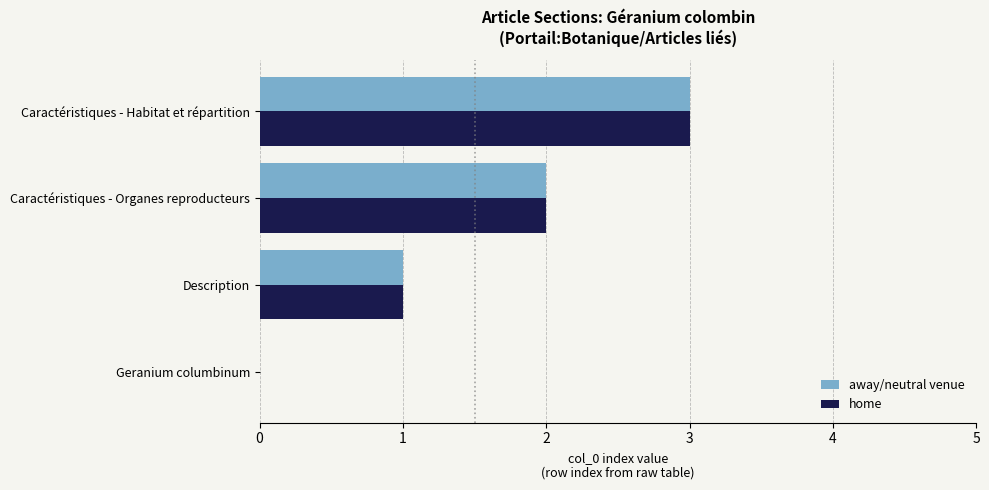

At which category is the sum across all series the highest?

Caractéristiques - Habitat et répartition